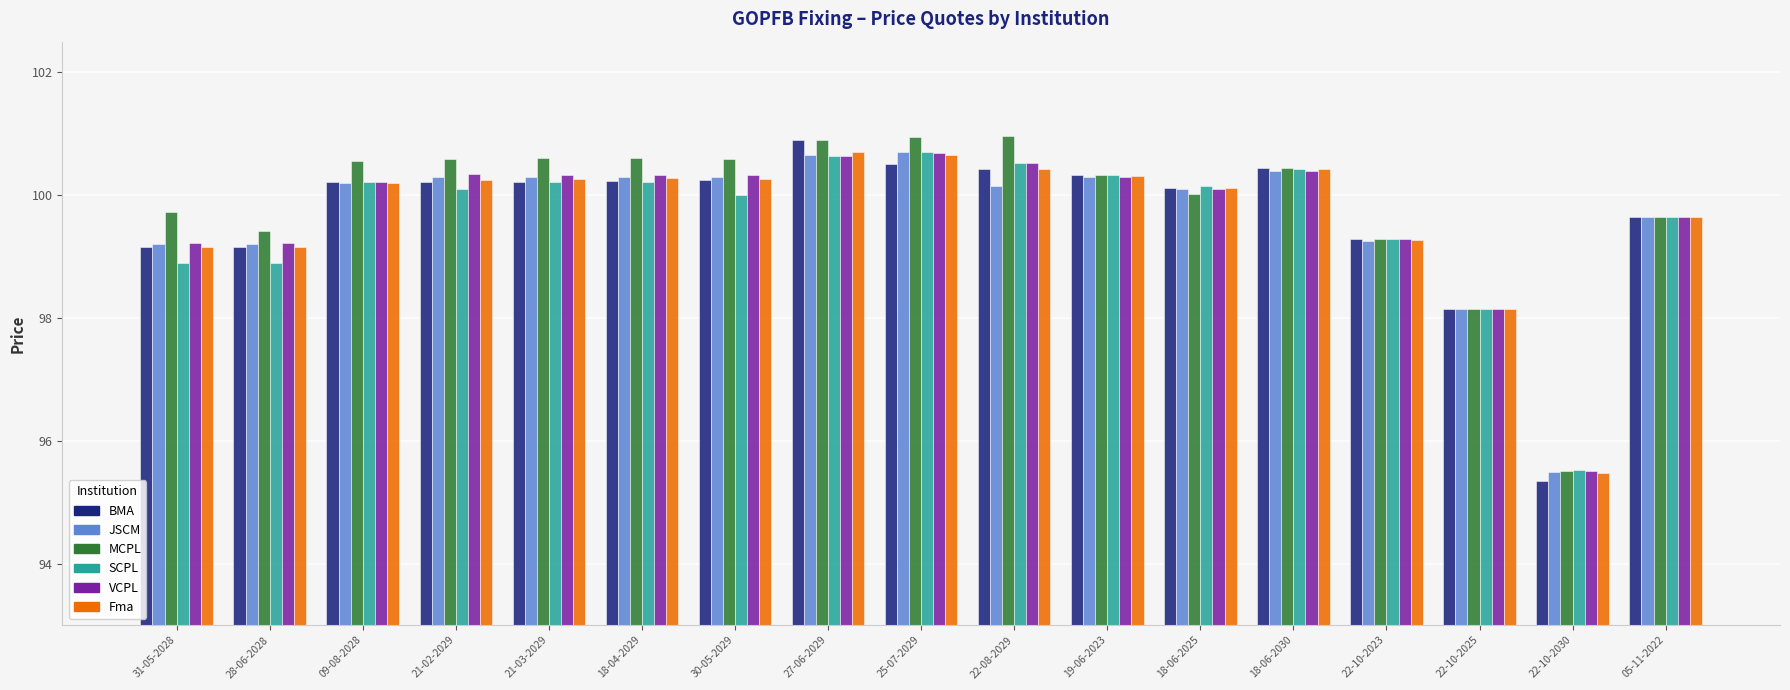

Which series changed the most between 21-02-2029 and 22-10-2030?

MCPL